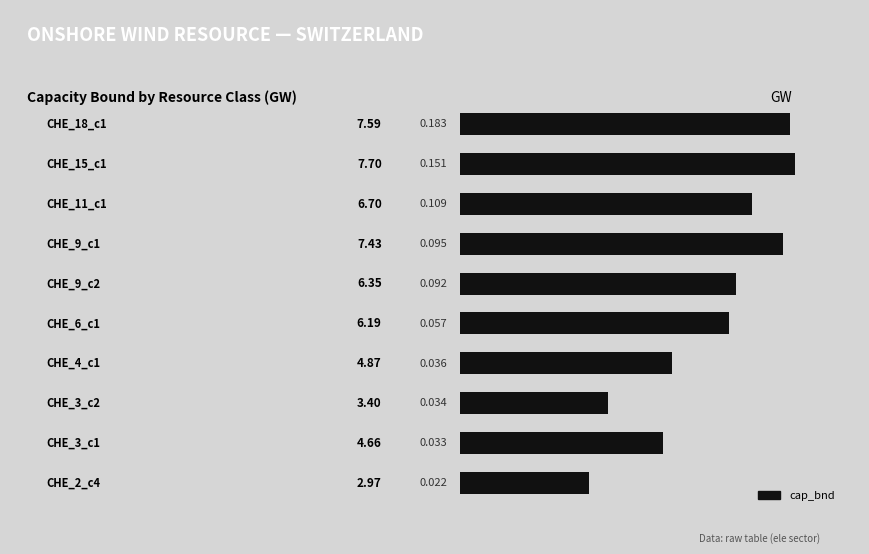

Count the number of data series in this chart.

1